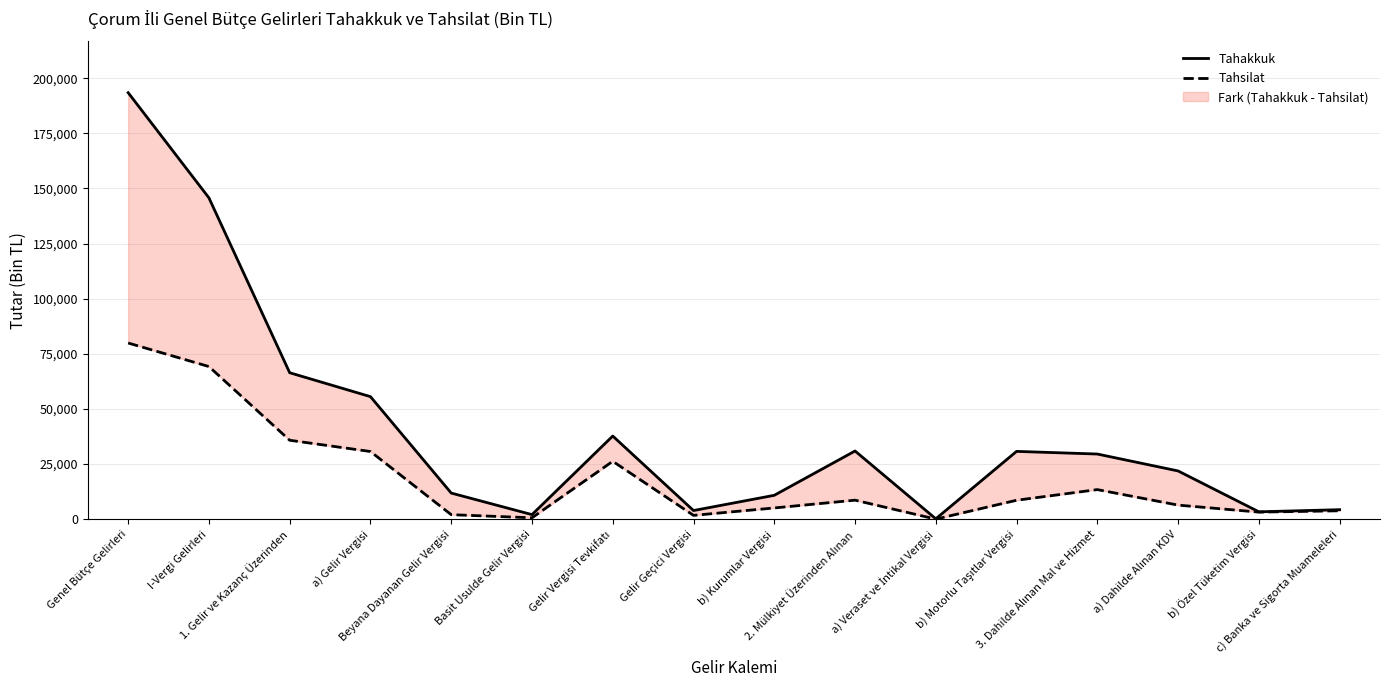

What is the difference between the highest and lowest values at Gelir Geçici Vergisi?

2189